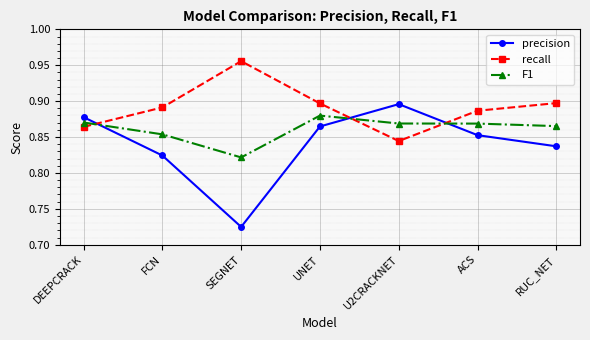

Count the number of data series in this chart.

3